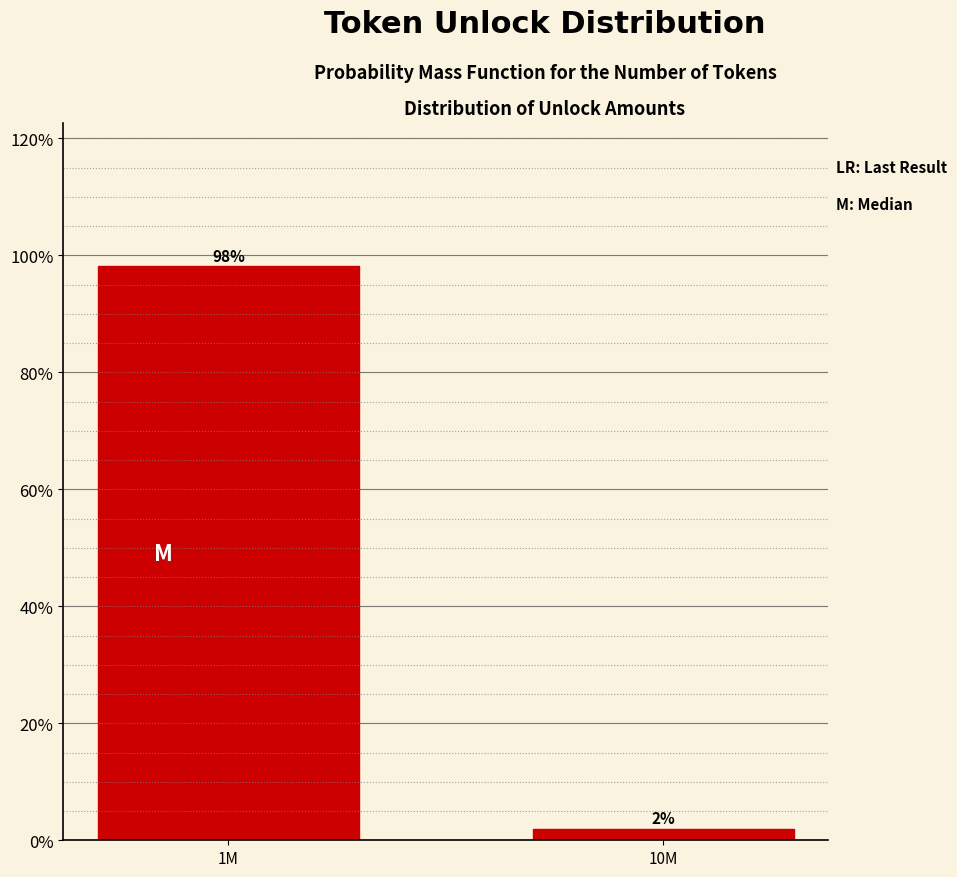

What is the maximum value shown in the chart?

98.1